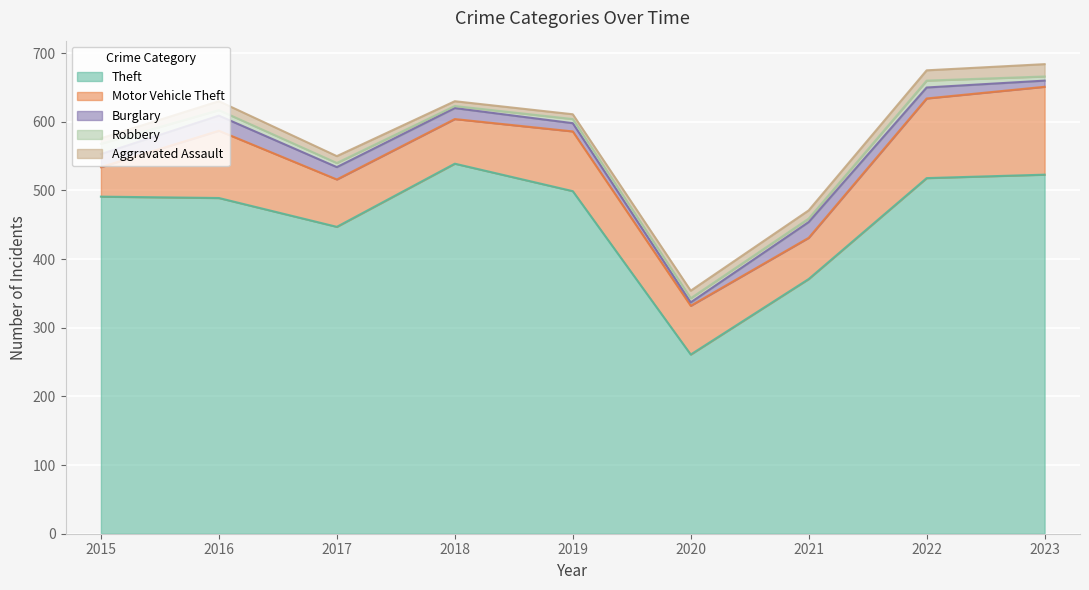

At which label does Burglary first exceed 16?

2015